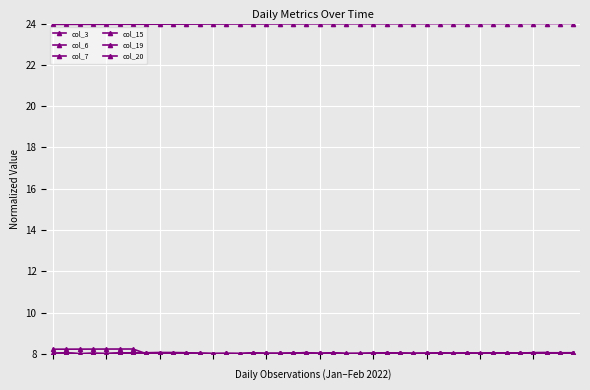

Does the chart have visible grid lines?

Yes